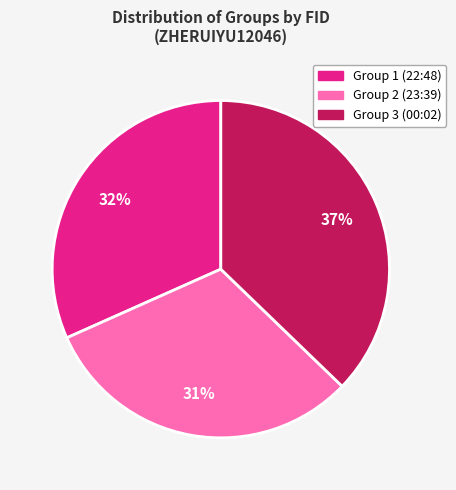

To the nearest percent, what is the average slice percentage?

33%